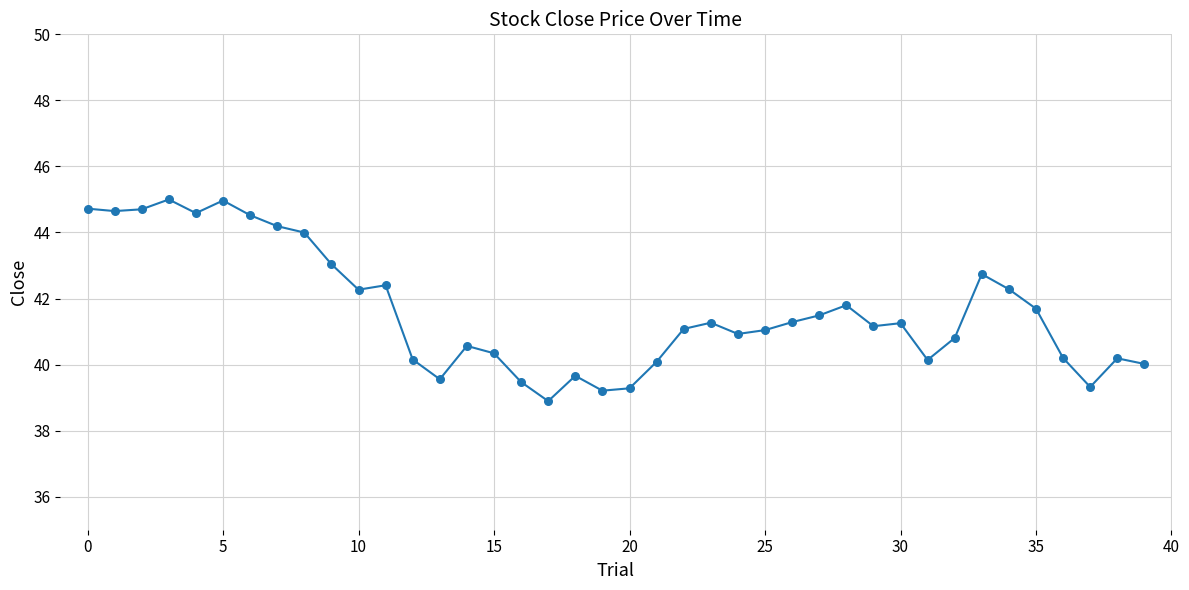

Count the number of points in this scatter plot.

40